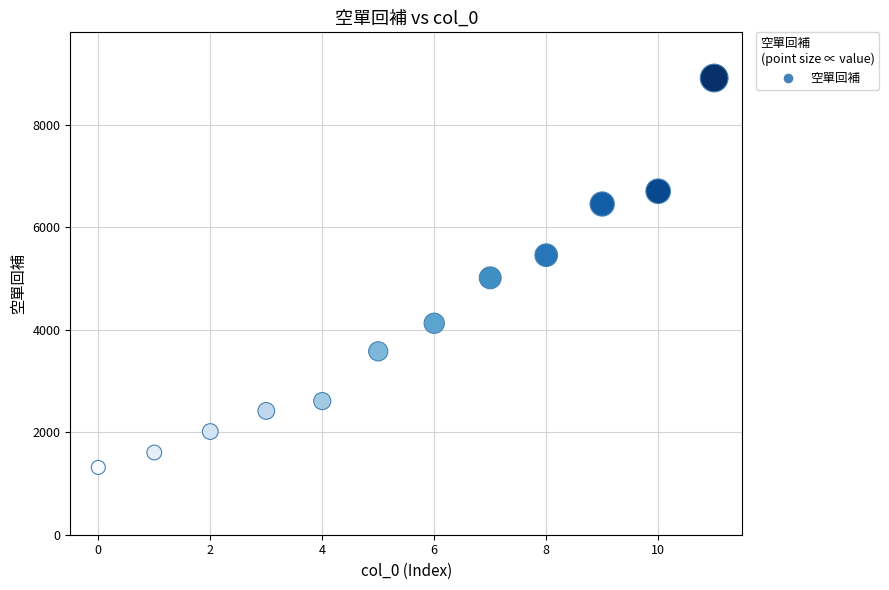

What Y value in the scatter plot is closest to 5115?

5015